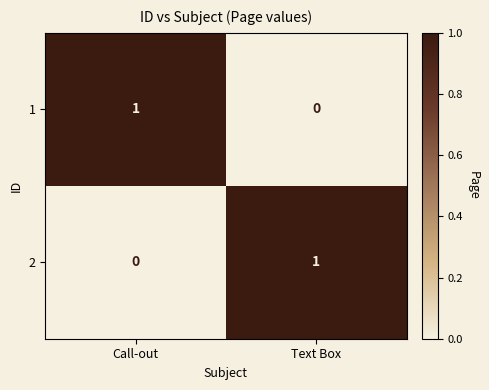

True or false: 2 has a value of 2 at Text Box.

False